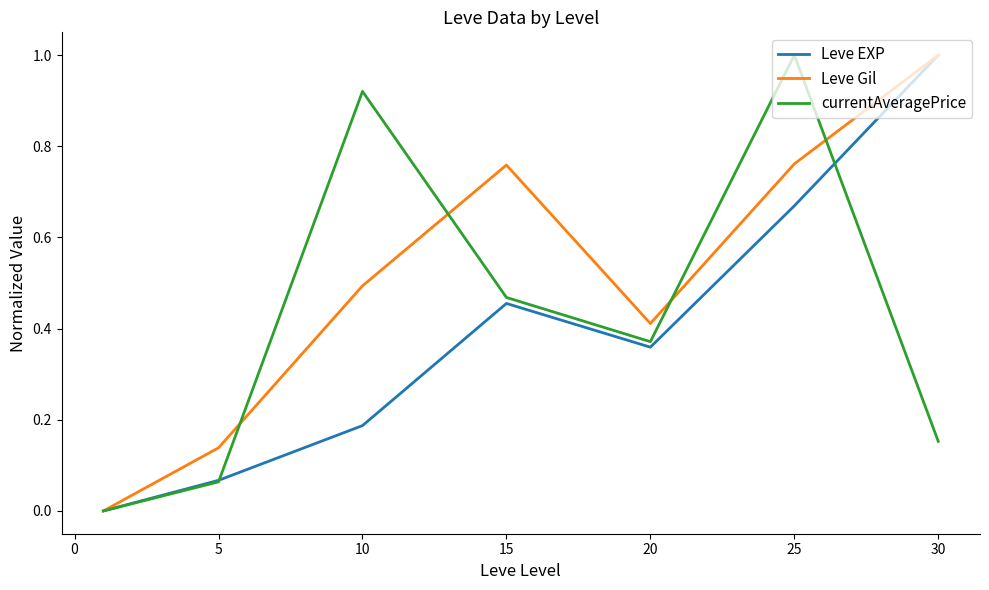

List the series in order of their overall mean, highest first.

Leve Gil, currentAveragePrice, Leve EXP